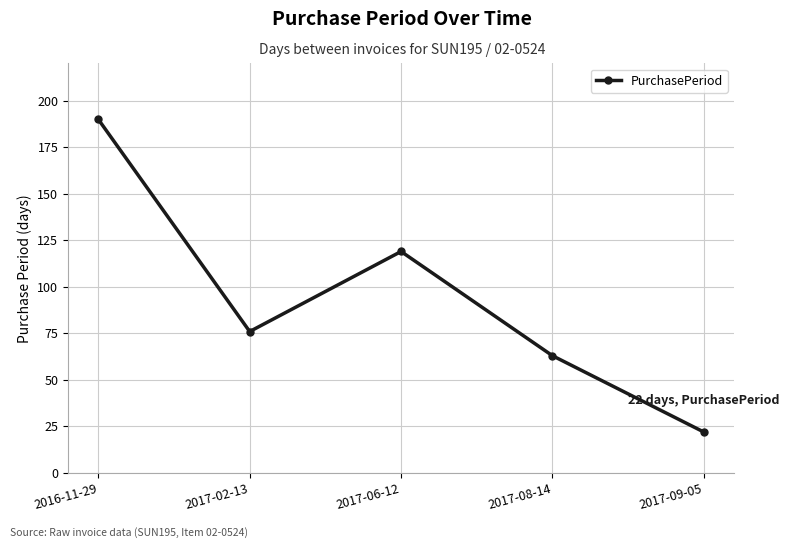

Reading left to right, what are all the values shown in this chart?

2016-11-29=190	2017-02-13=76	2017-06-12=119	2017-08-14=63	2017-09-05=22